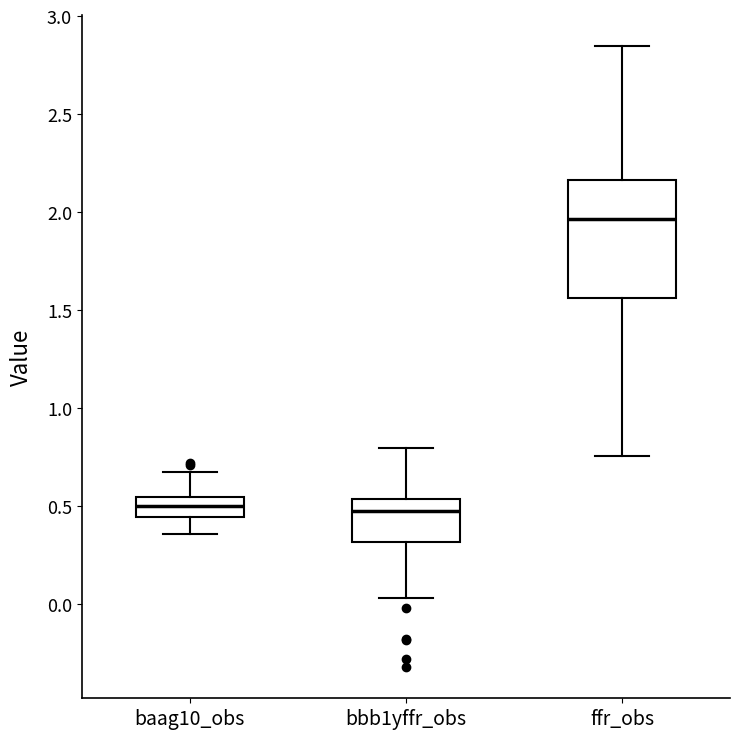

Which box's median line is the highest?

ffr_obs